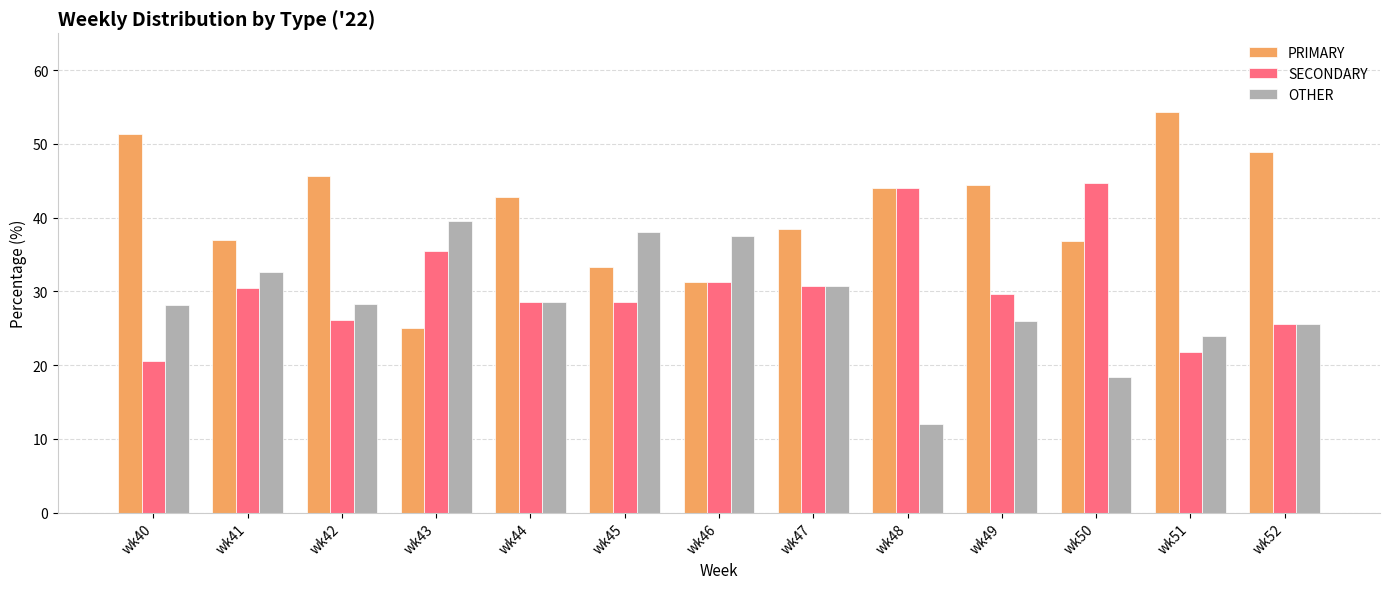

What is the difference between the second highest and minimum values in the OTHER series?

26.1